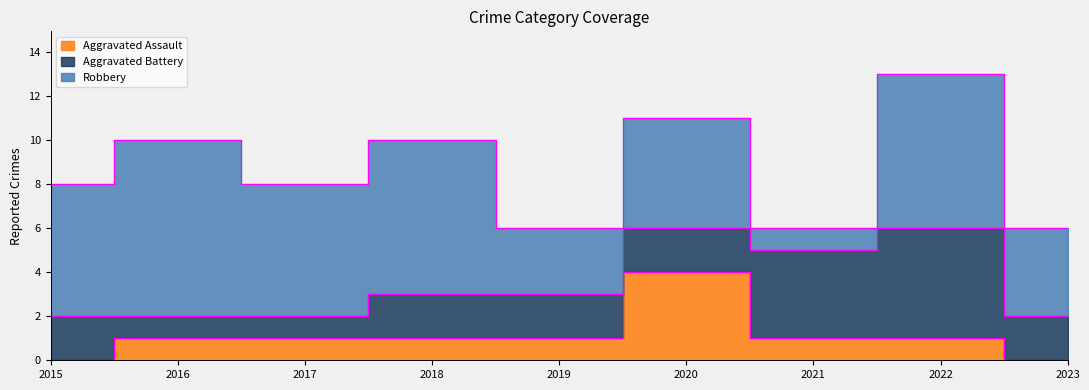

What is the difference between the maximum and minimum values in the Aggravated Assault series?

4